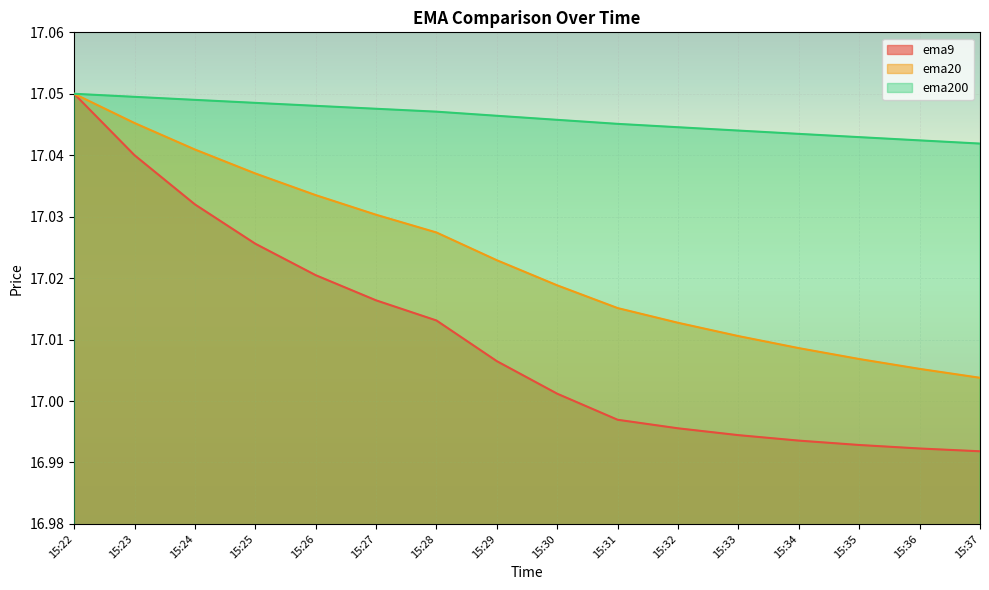

At which label does ema9 reach its peak?

15:22